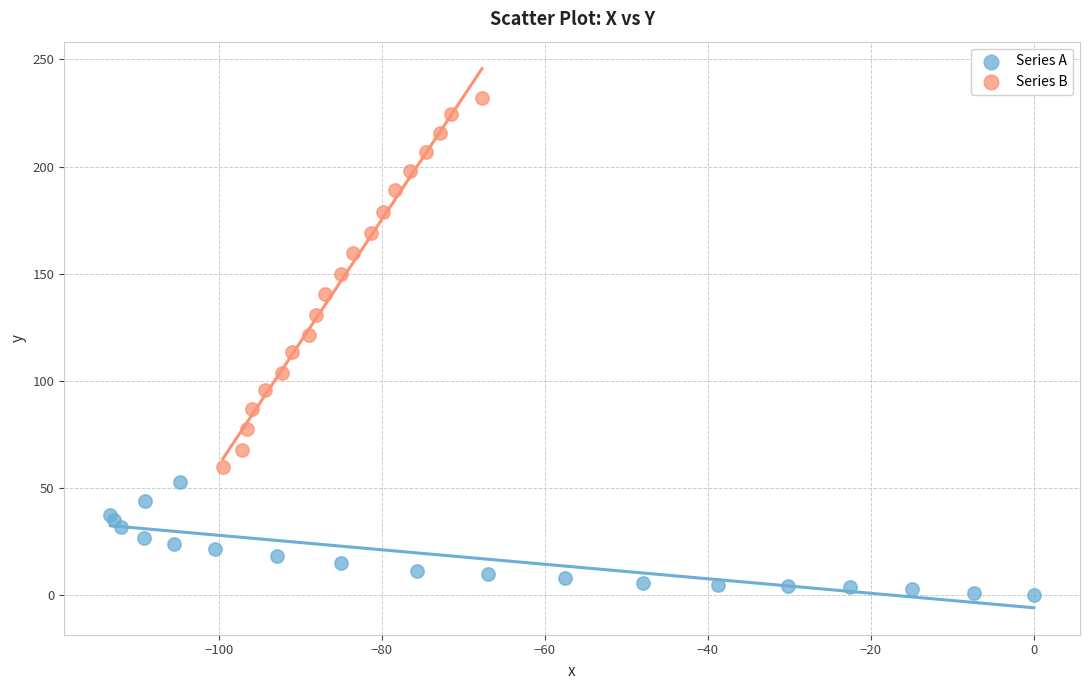

Which series contains the highest Y value?

Series B